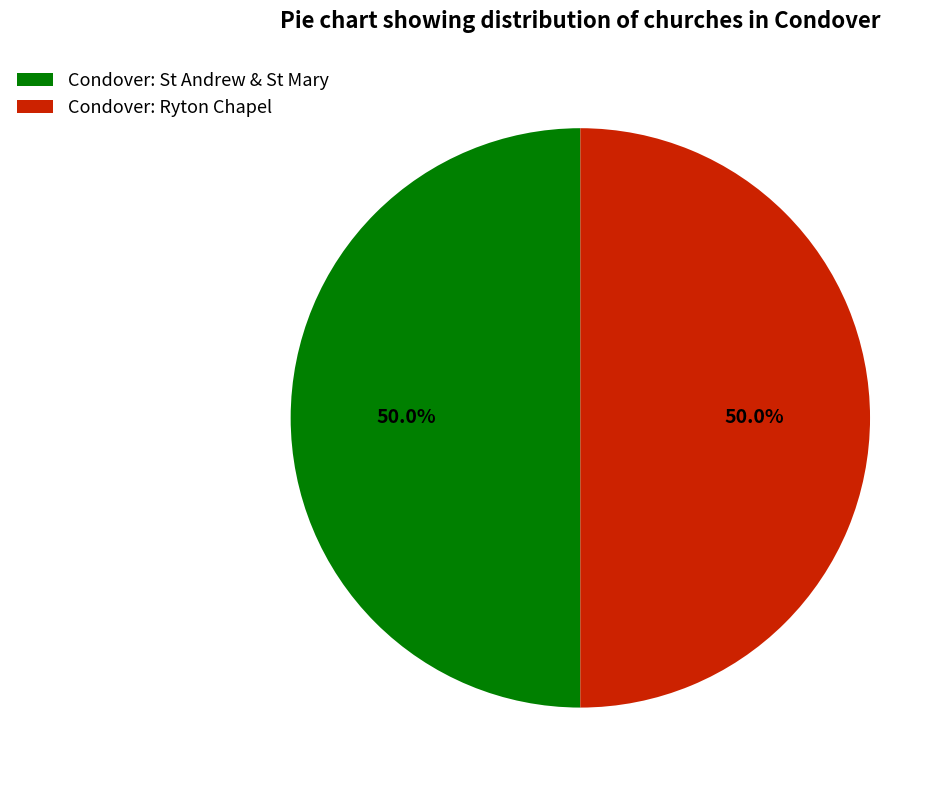

Combined, do Condover: Ryton Chapel and Condover: St Andrew & St Mary account for over 50%?

Yes